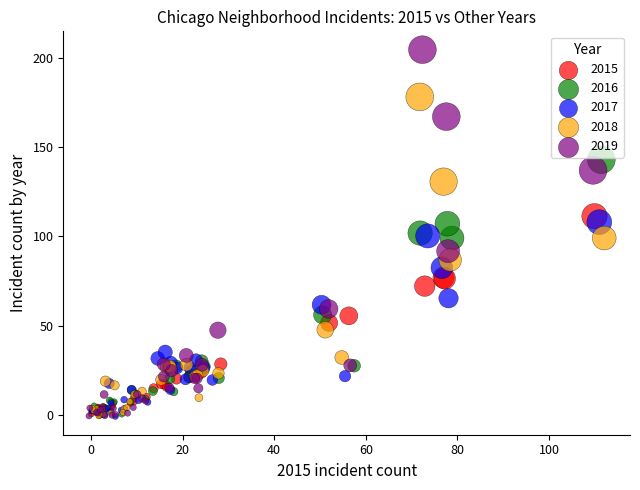

Which series has the widest spread of Y values?

2019